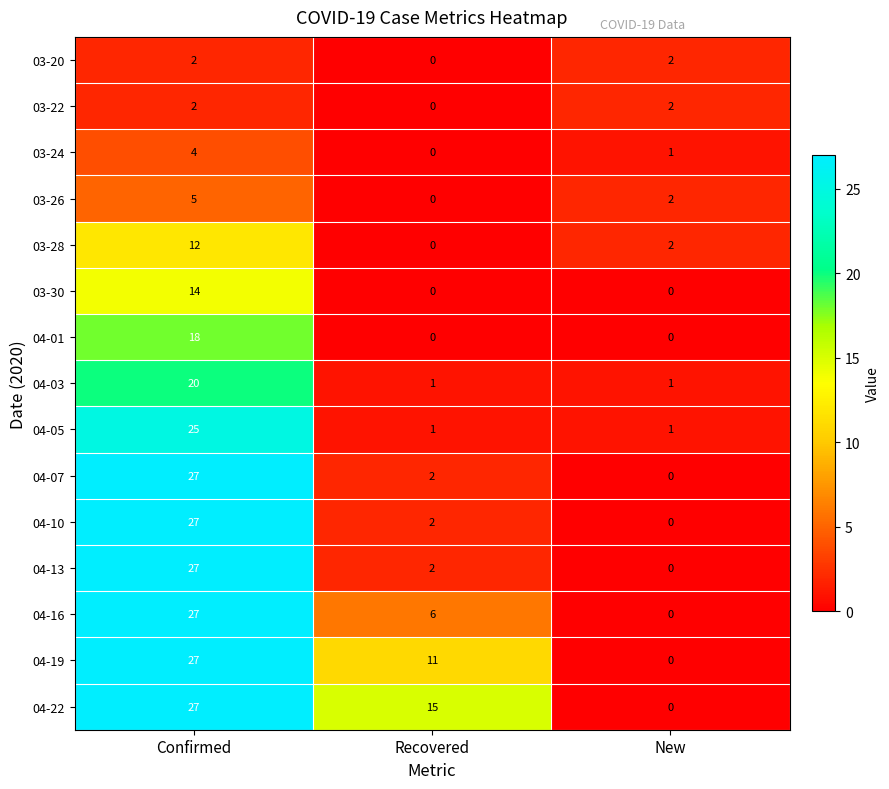

Is it true that 03-28 equals 12 at Confirmed?

True